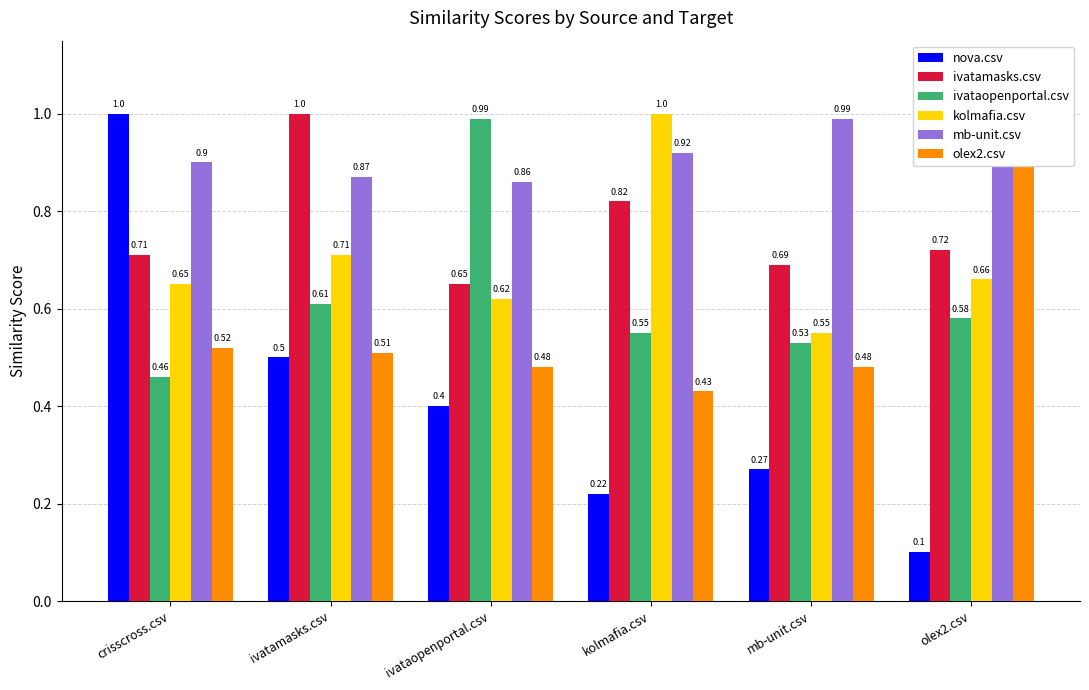

Which label corresponds to the smallest value in the chart?

olex2.csv